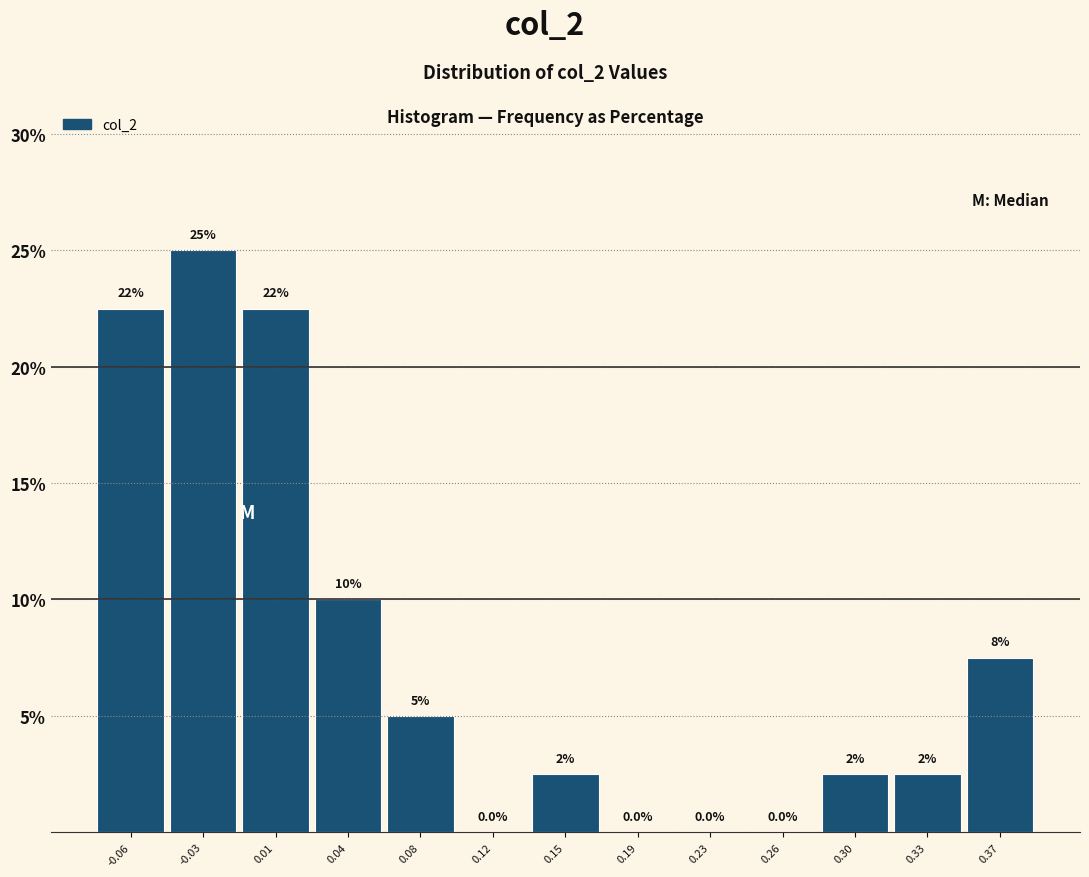

Which range on the x-axis has the tallest bar?

-0.045 to -0.010